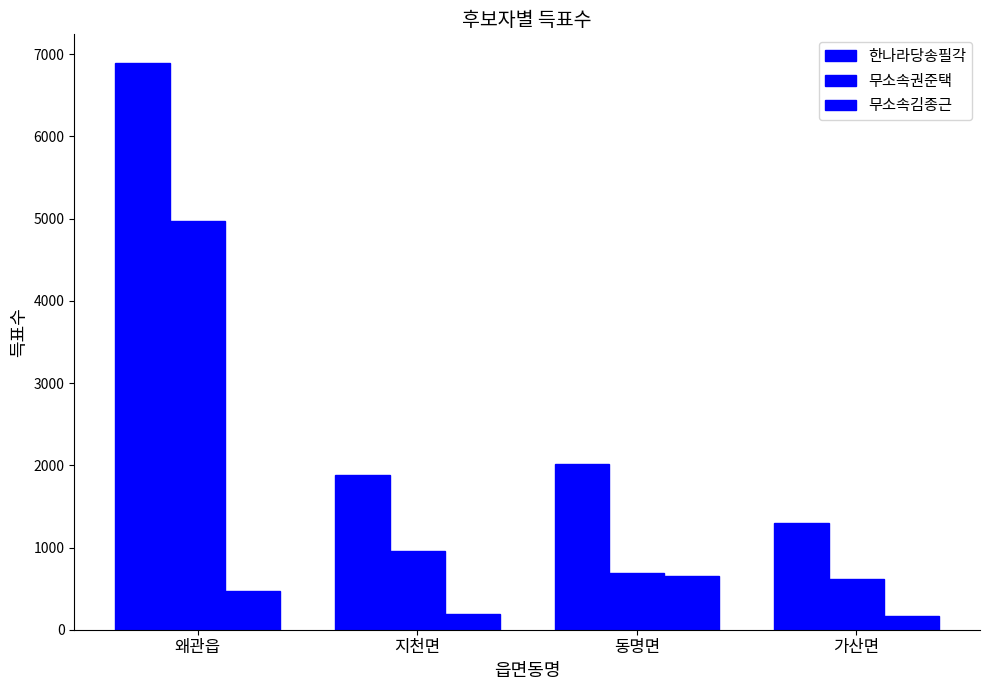

What is the label of the 3rd bar from the left?

동명면